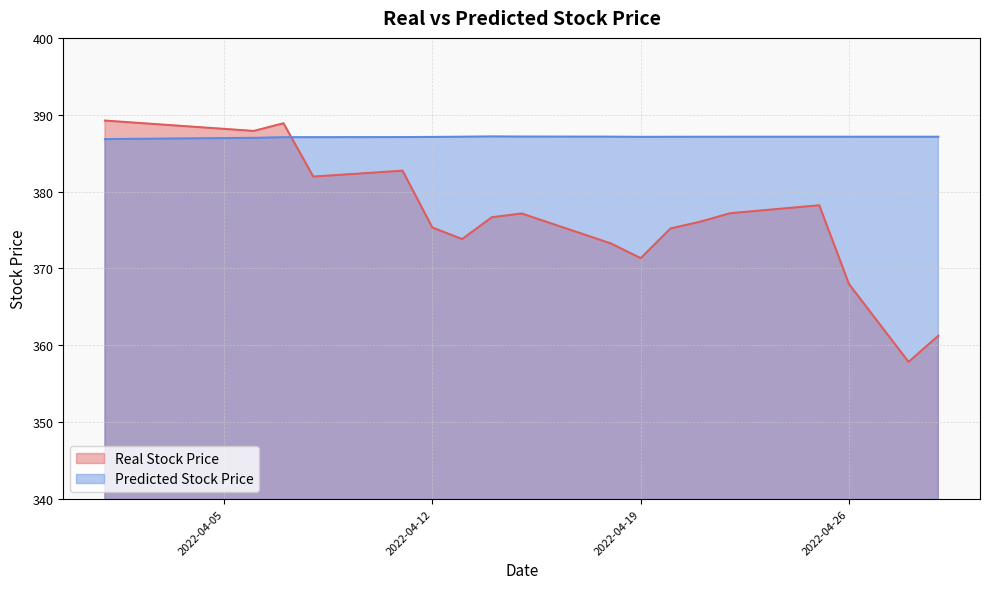

Is it true that Real Stock Price equals 218.6 at 2022-04-25?

False